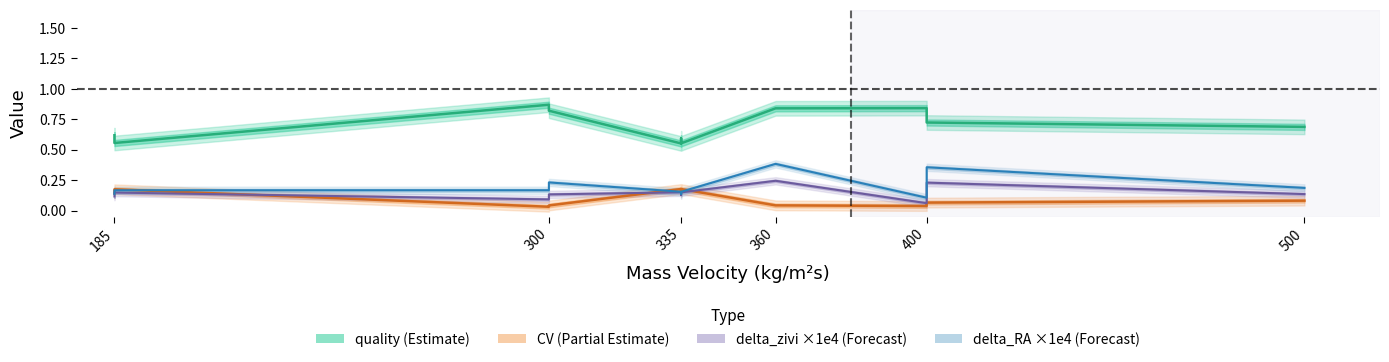

True or false: delta_zivi has more than 2 points higher than both neighbors.

True